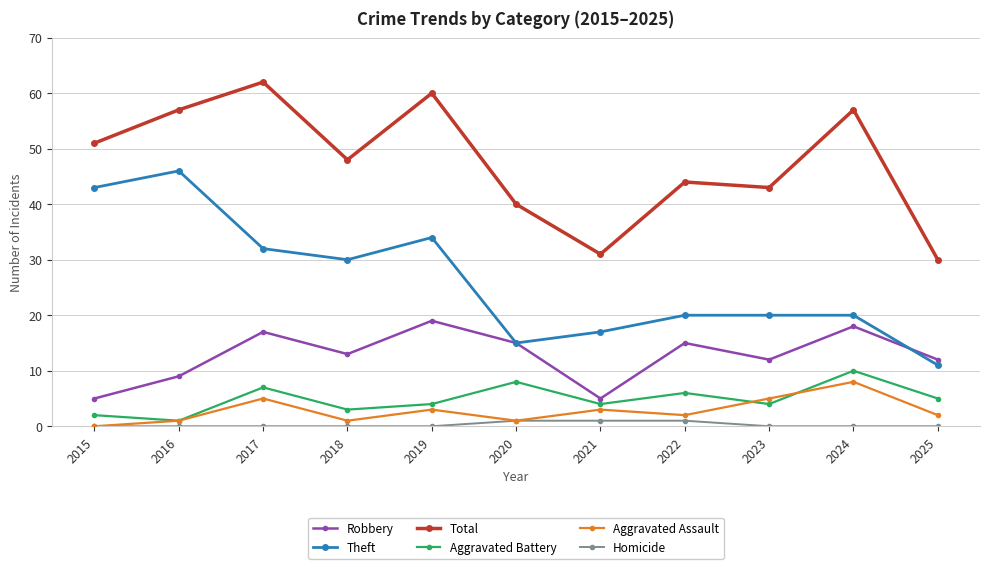

True or false: Robbery has a value of 12 at 2025.

True